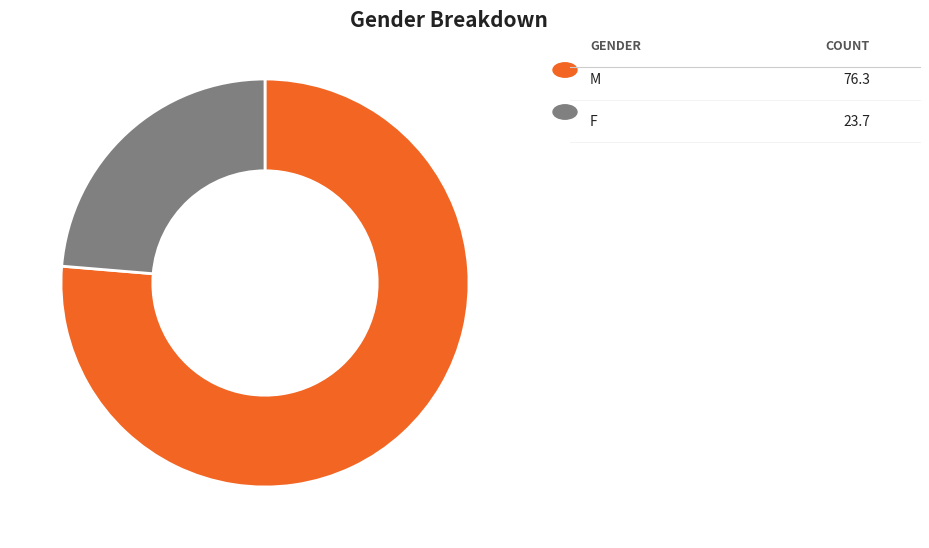

Count the number of slices in the pie.

2